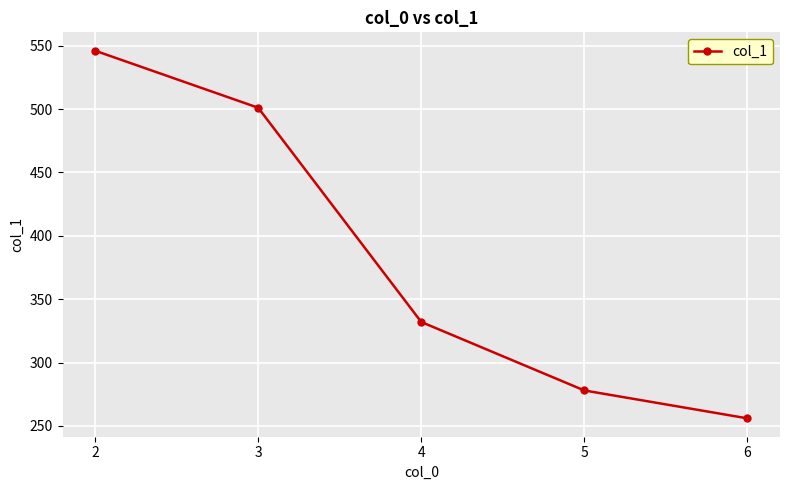

True or false: the data shows 177 at 4.

False